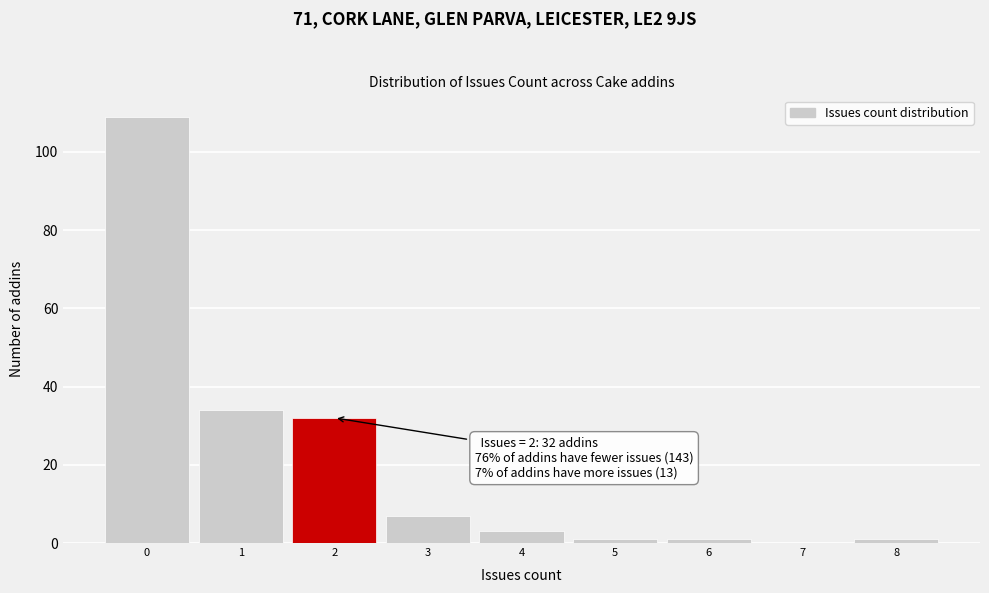

Over which range of the x-axis is the bar tallest?

-0.5 to 0.5